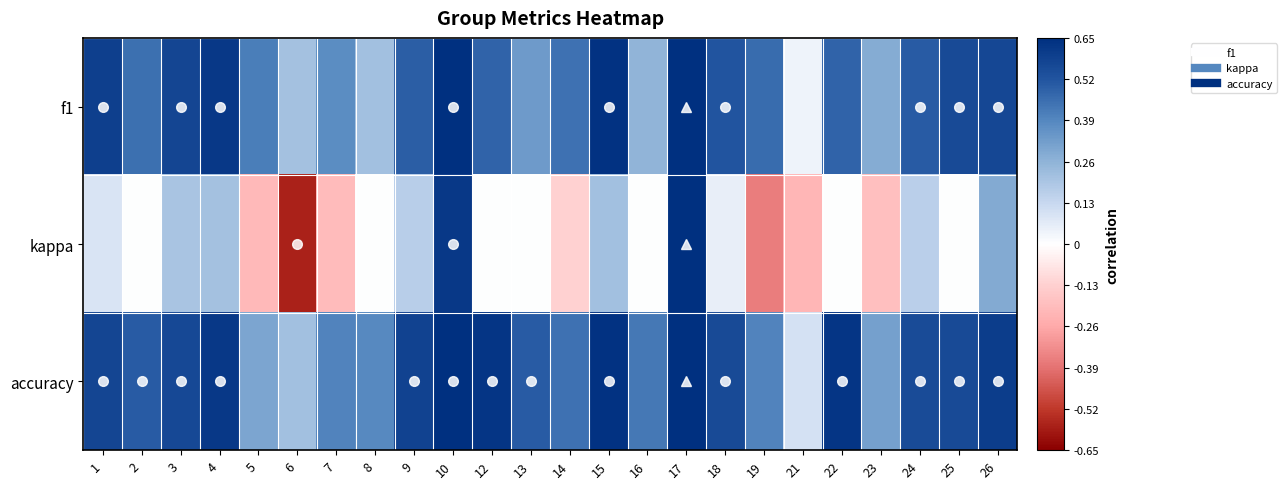

Which series has the largest total across all categories?

accuracy